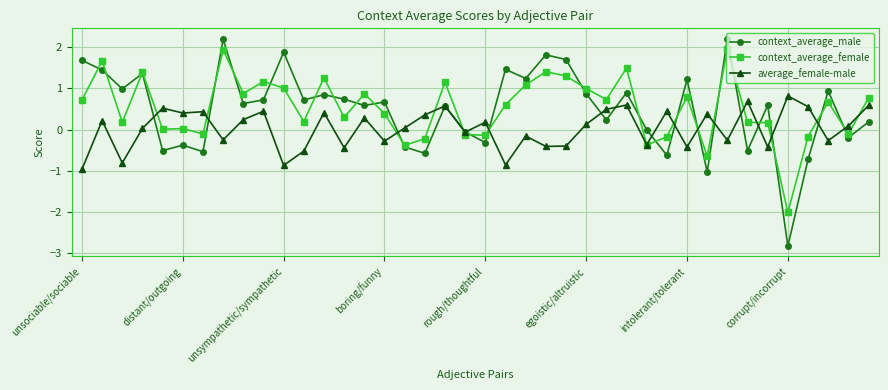

True or false: context_average_male has more than 0 points higher than both neighbors.

True